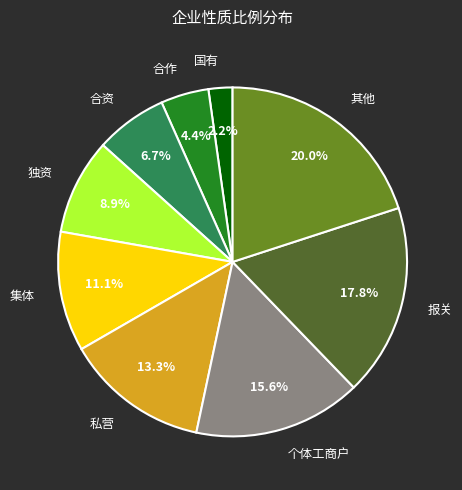

Does 报关 represent more than half of the total?

No